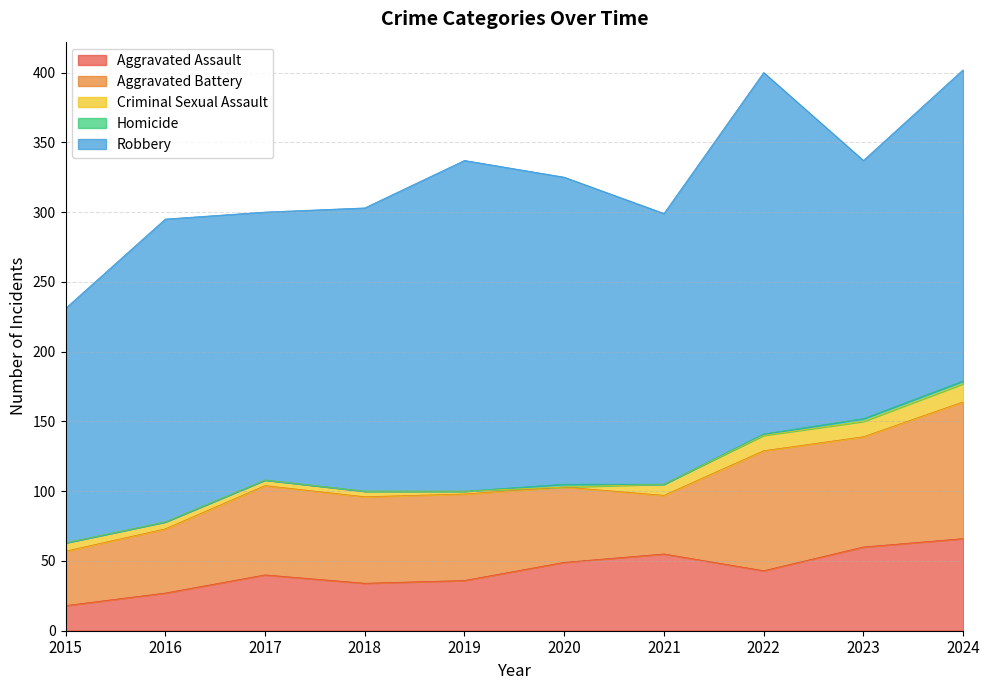

At how many categories does at least one series exceed 72?

10